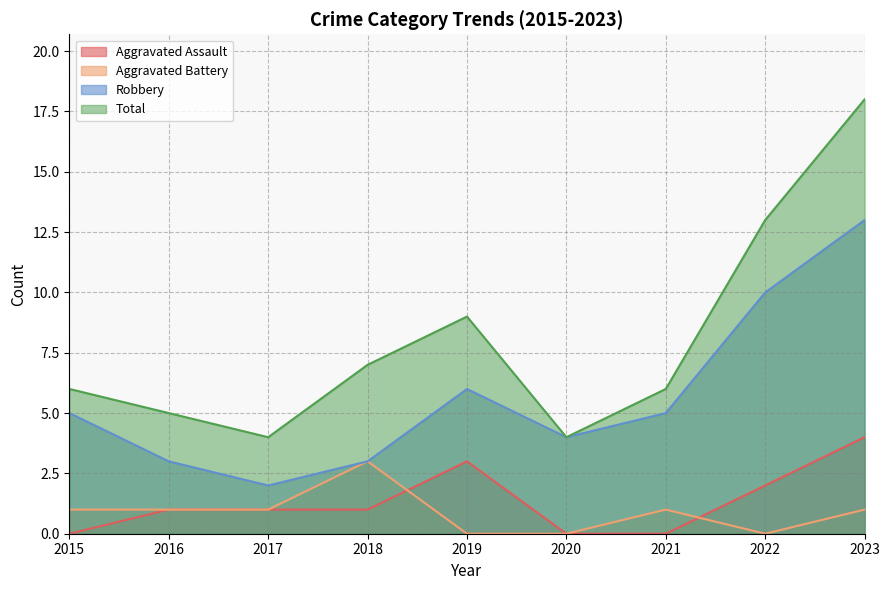

True or false: Total and Aggravated Battery intersect in this chart.

False